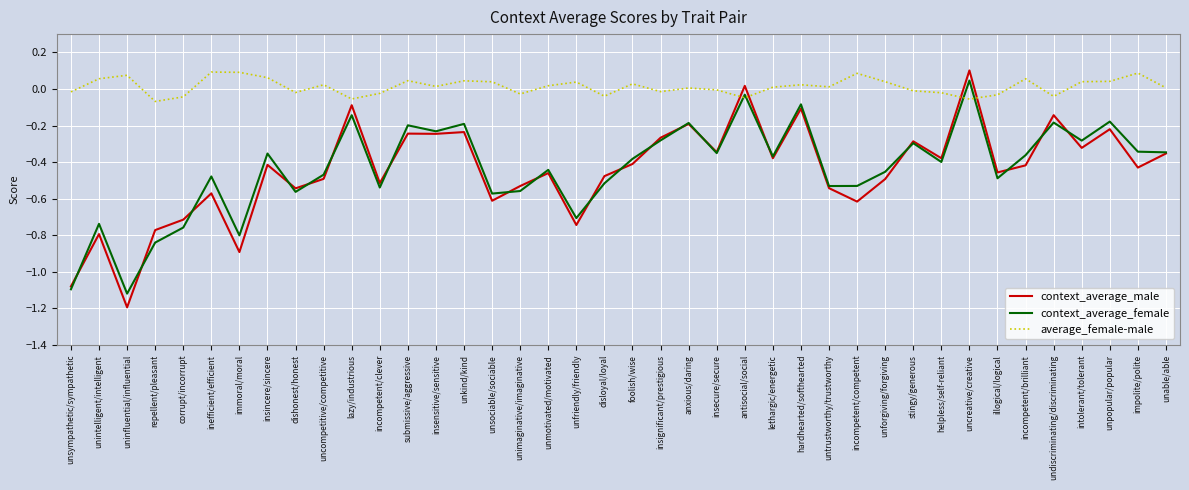

At which category is the sum across all series the highest?

uncreative/creative